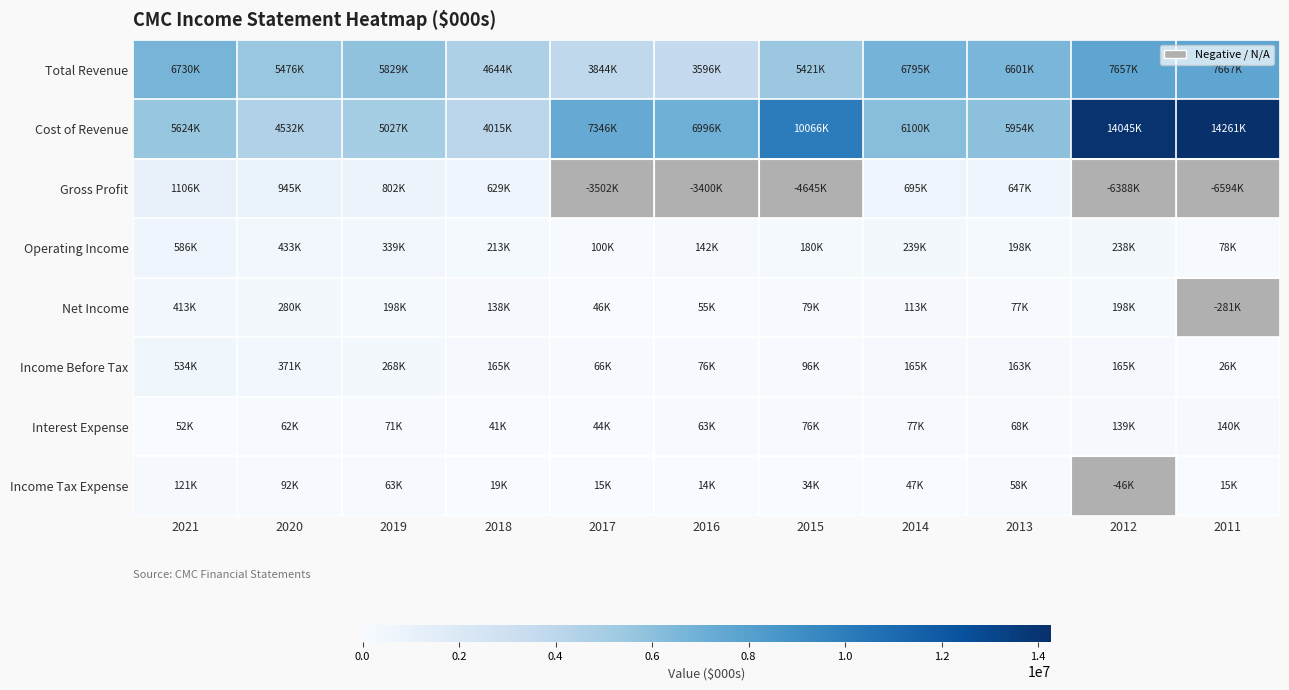

Reading left to right, extract all data points from this chart.

Total Revenue: 2021=6729800	2020=5476500	2019=5829000	2018=4643700	2017=3844100	2016=3596100	2015=5421400	2014=6795200	2013=6601100	2012=7656600	2011=7666700
Cost of Revenue: 2021=5623900	2020=4531700	2019=5027200	2018=4014600	2017=7346000	2016=6996400	2015=10066200	2014=6099800	2013=5954300	2012=14044700	2011=14260600
Gross Profit: 2021=1105900	2020=944800	2019=801800	2018=629200	2017=-3501900	2016=-3400300	2015=-4644800	2014=695400	2013=646700	2012=-6388200	2011=-6593800
Operating Income: 2021=585900	2020=432600	2019=338700	2018=213300	2017=100500	2016=141600	2015=180300	2014=239000	2013=197500	2012=237600	2011=78400
Net Income: 2021=412900	2020=279500	2019=198100	2018=138500	2017=46300	2016=54800	2015=79400	2014=113200	2013=77300	2012=197600	2011=-281300
Income Before Tax: 2021=534000	2020=370800	2019=268500	2018=165400	2017=65500	2016=76000	2015=96500	2014=165000	2013=162700	2012=164800	2011=26100
Interest Expense: 2021=51900	2020=61800	2019=71400	2018=41000	2017=44200	2016=63000	2015=76500	2014=77000	2013=68400	2012=139000	2011=139600
Income Tax Expense: 2021=121200	2020=92500	2019=62900	2018=19100	2017=15300	2016=14000	2015=33500	2014=47400	2013=58000	2012=-45800	2011=14600